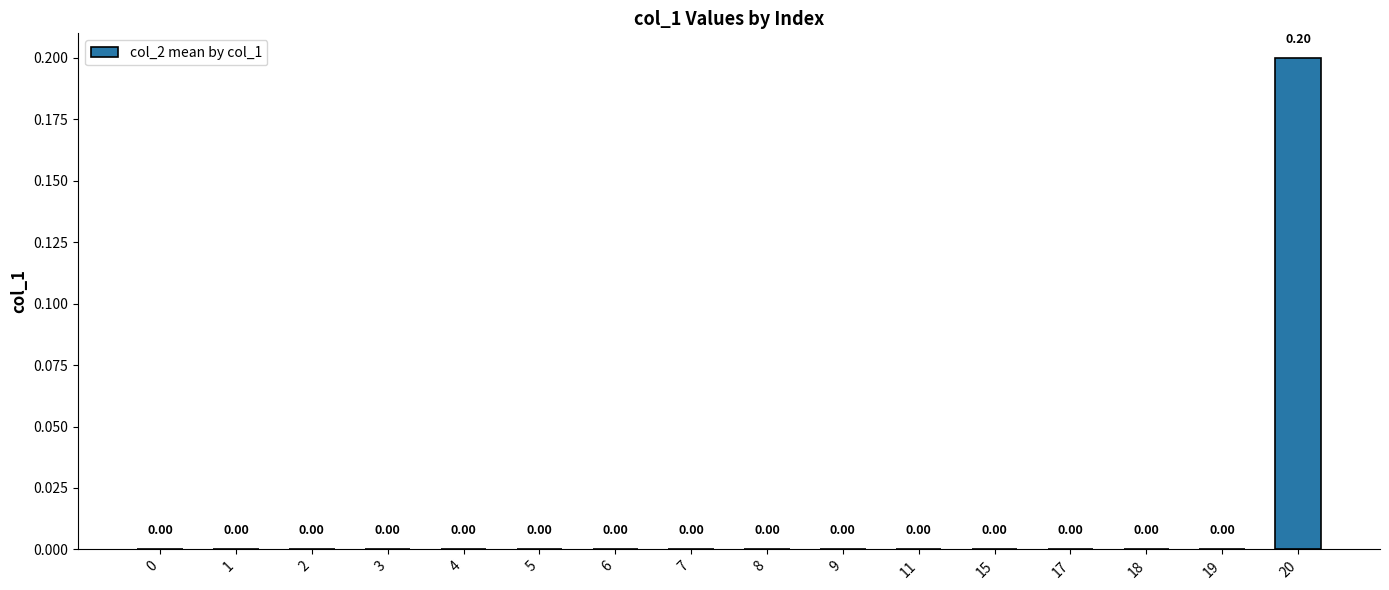

What is the difference between the values at 20 and 5?

0.2